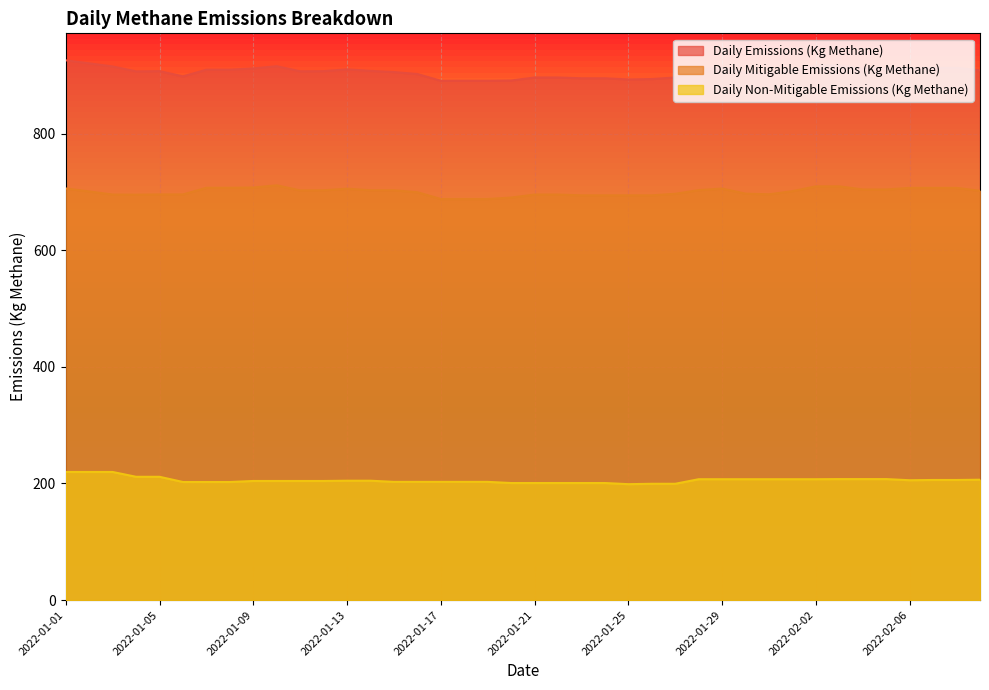

What is the label of the 5th point from the right?

2022-02-05